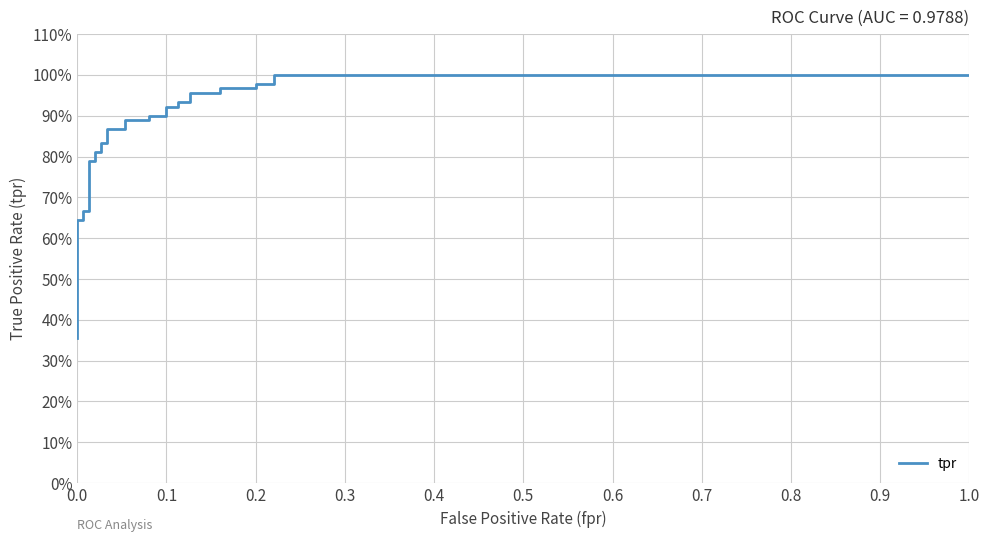

How many lines are shown in the chart?

1